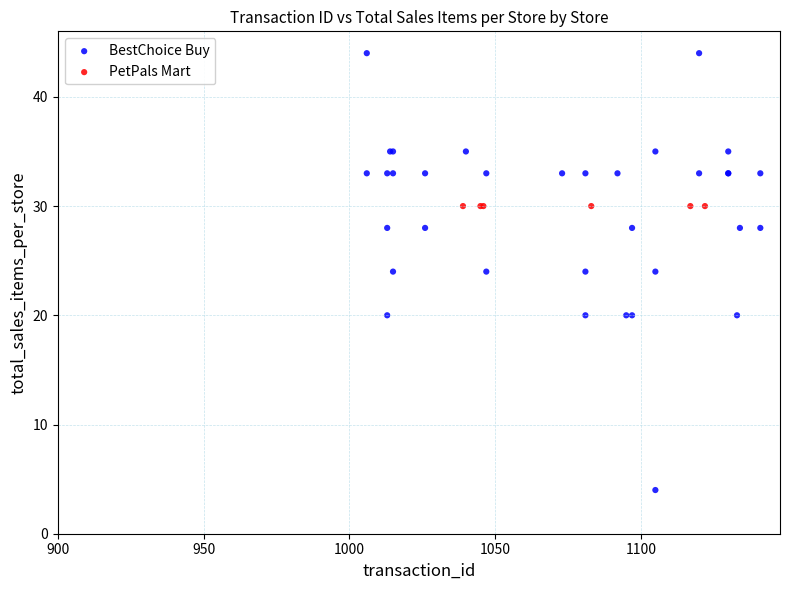

Which series contains the highest Y value?

BestChoice Buy